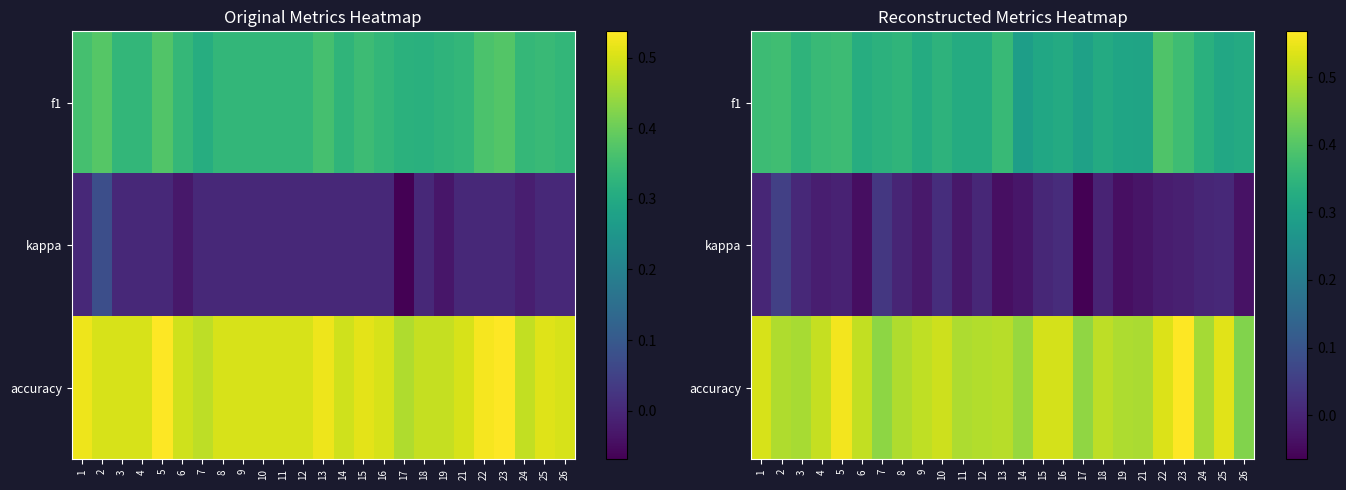

Is it true that accuracy equals 0.3 at 1?

False